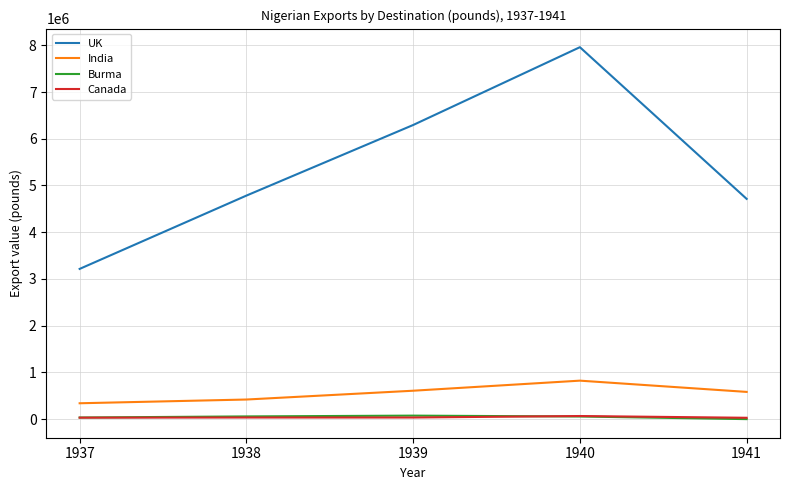

At which label does India first exceed 582574?

1939